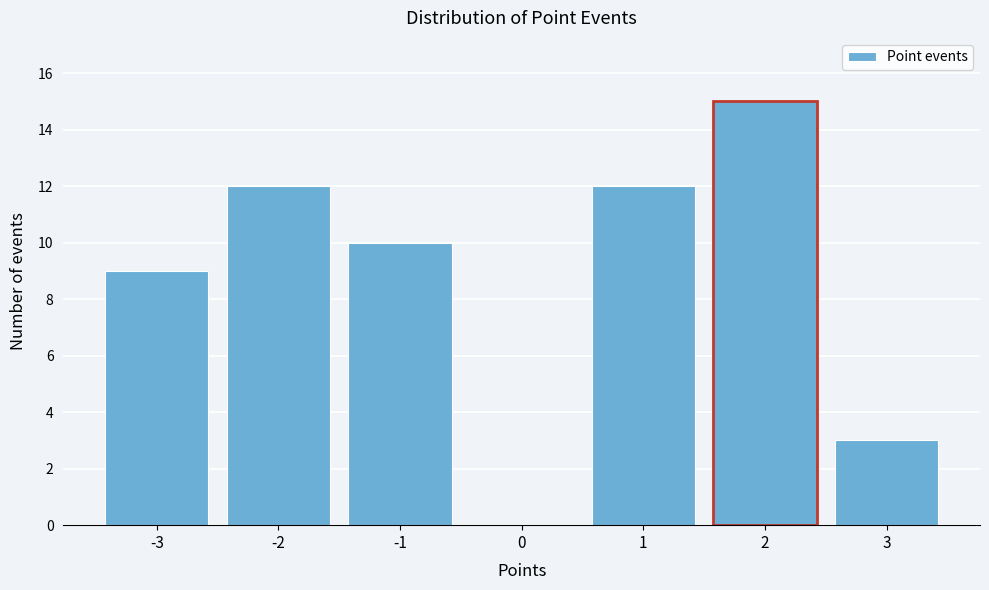

Reading left to right, transcribe this chart: for each bar, give the range it covers on the x-axis and its height. The values are not printed on the chart, so give them approximately, as read against the axis.

-3.5 to -2.5: 9
-2.5 to -1.5: 12
-1.5 to -0.5: 10
-0.5 to 0.5: 0
0.5 to 1.5: 12
1.5 to 2.5: 15
2.5 to 3.5: 3